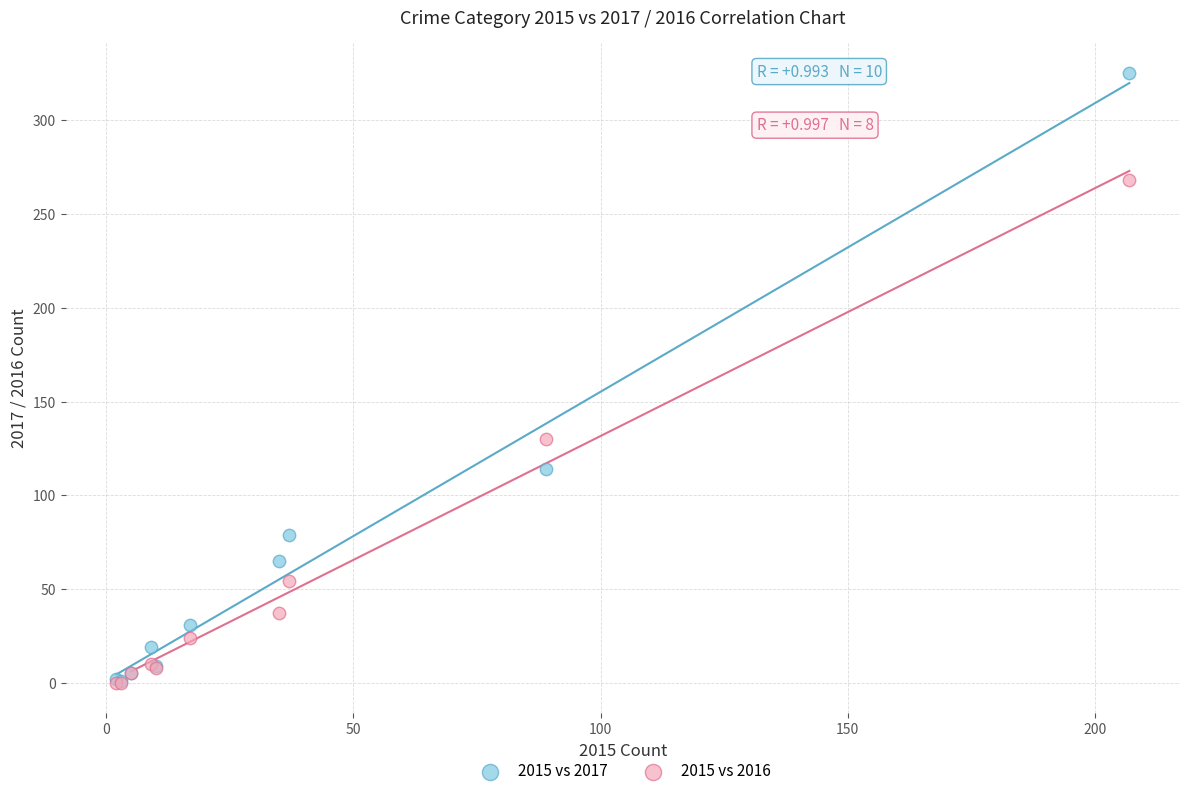

Which series has the largest Y range (max minus min)?

2015 vs 2017